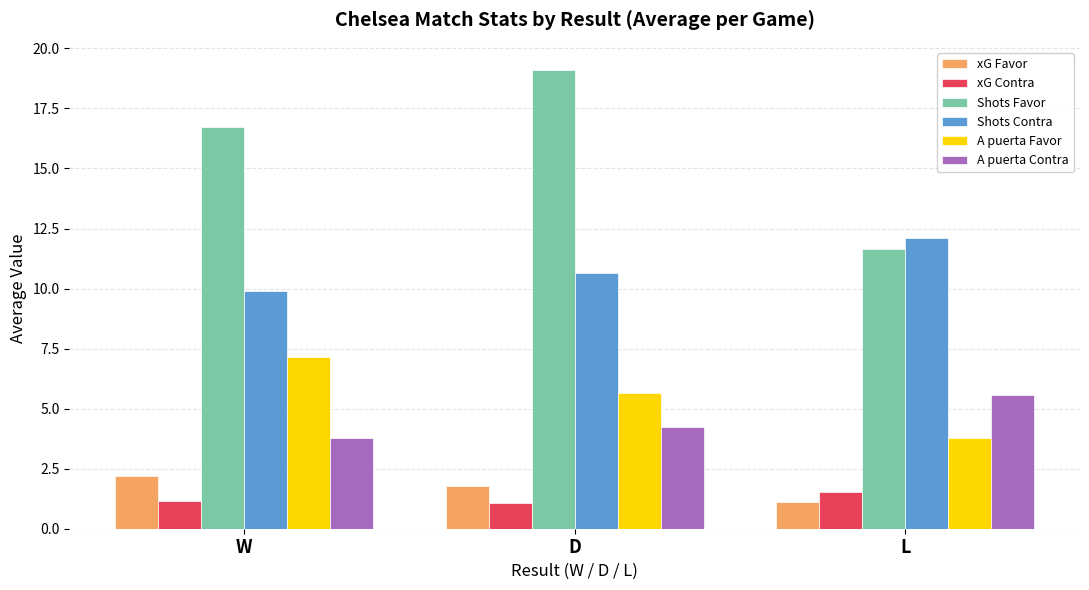

What position from the left is D?

2